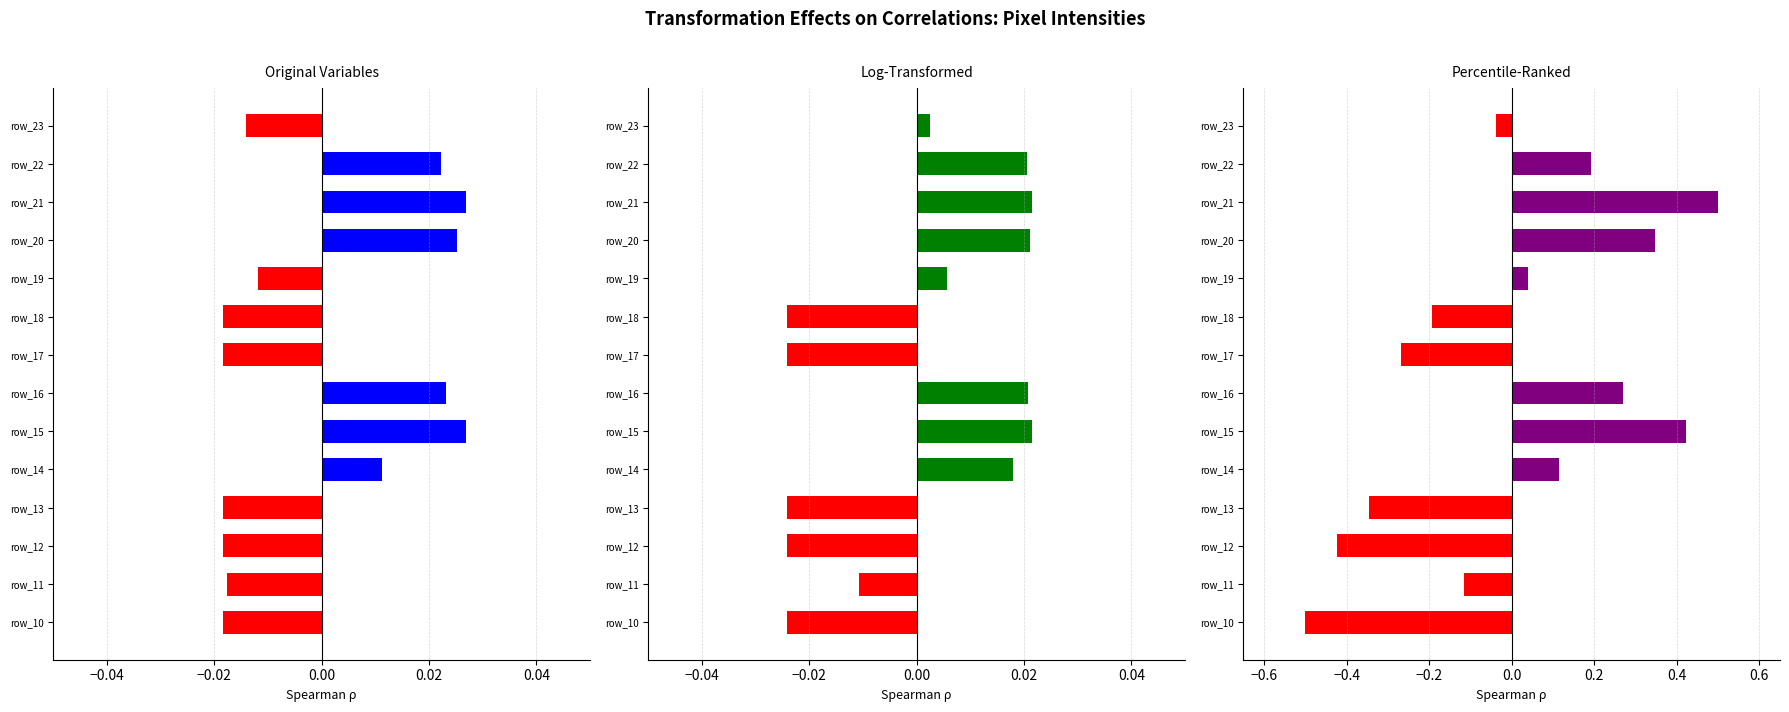

Where is the data nearest to the value 0?

9